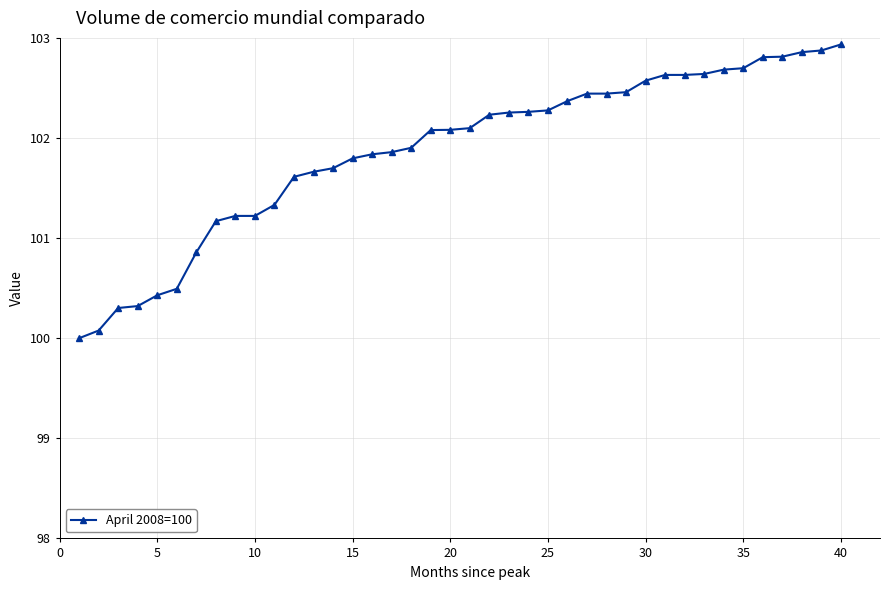

What is the greatest value displayed?

102.9